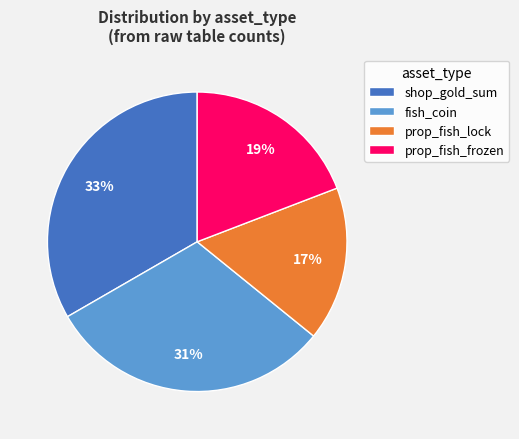

The shop_gold_sum slice represents 33% of the pie. True or false?

True